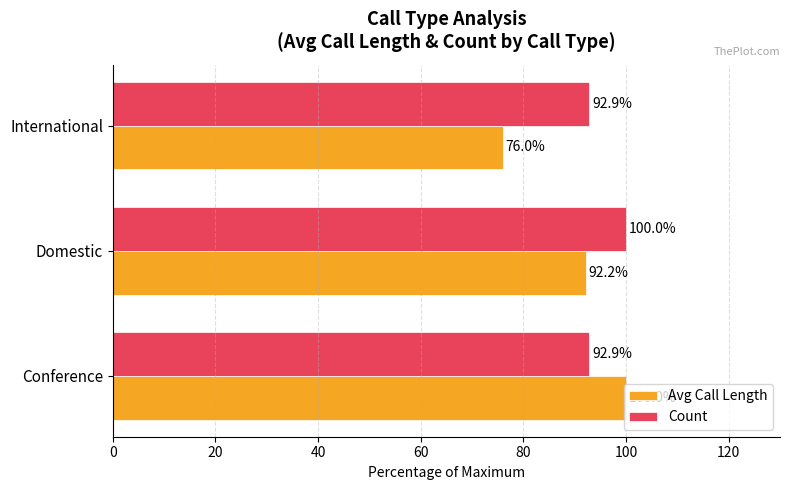

What is the sum of all Avg Call Length values?

268.2